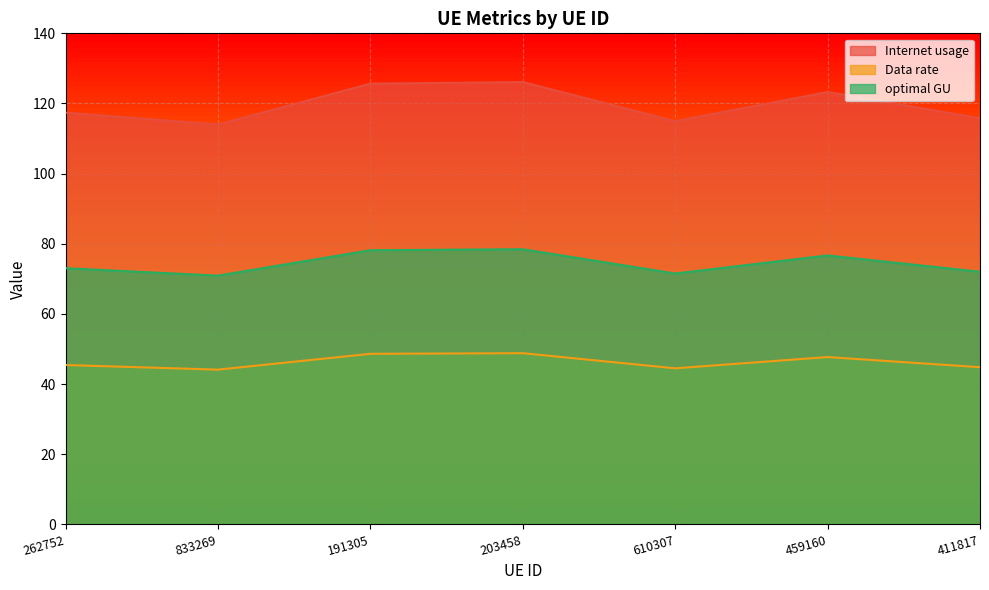

What is the maximum value shown in the chart?

126.1